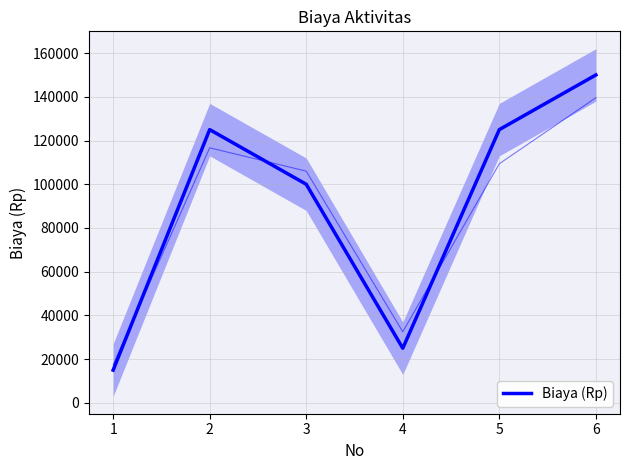

Reading right to left, what are all the values shown in this chart?

150000	125000	25000	100000	125000	15000